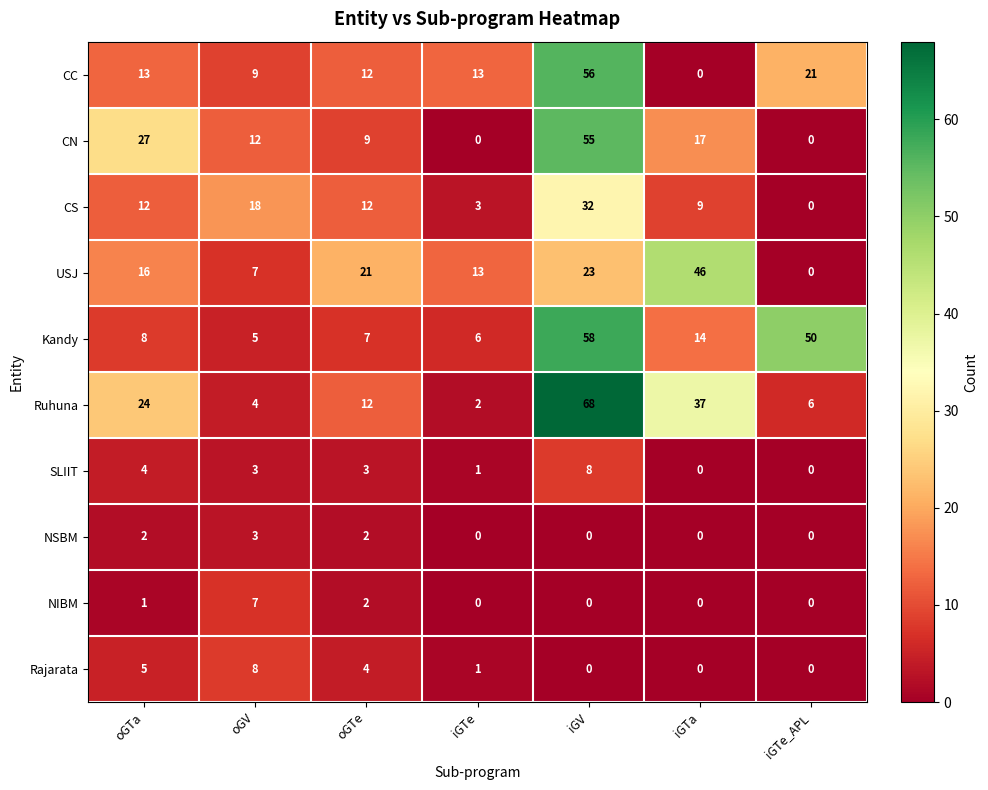

How many data points in Ruhuna are less than 12?

3